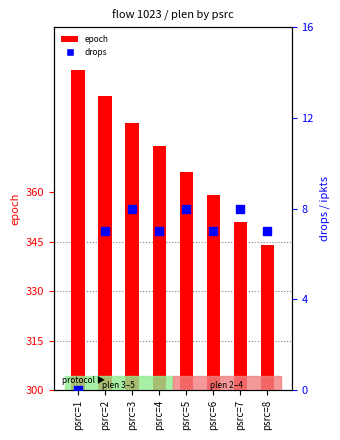

Which series reaches the minimum Y coordinate?

drops